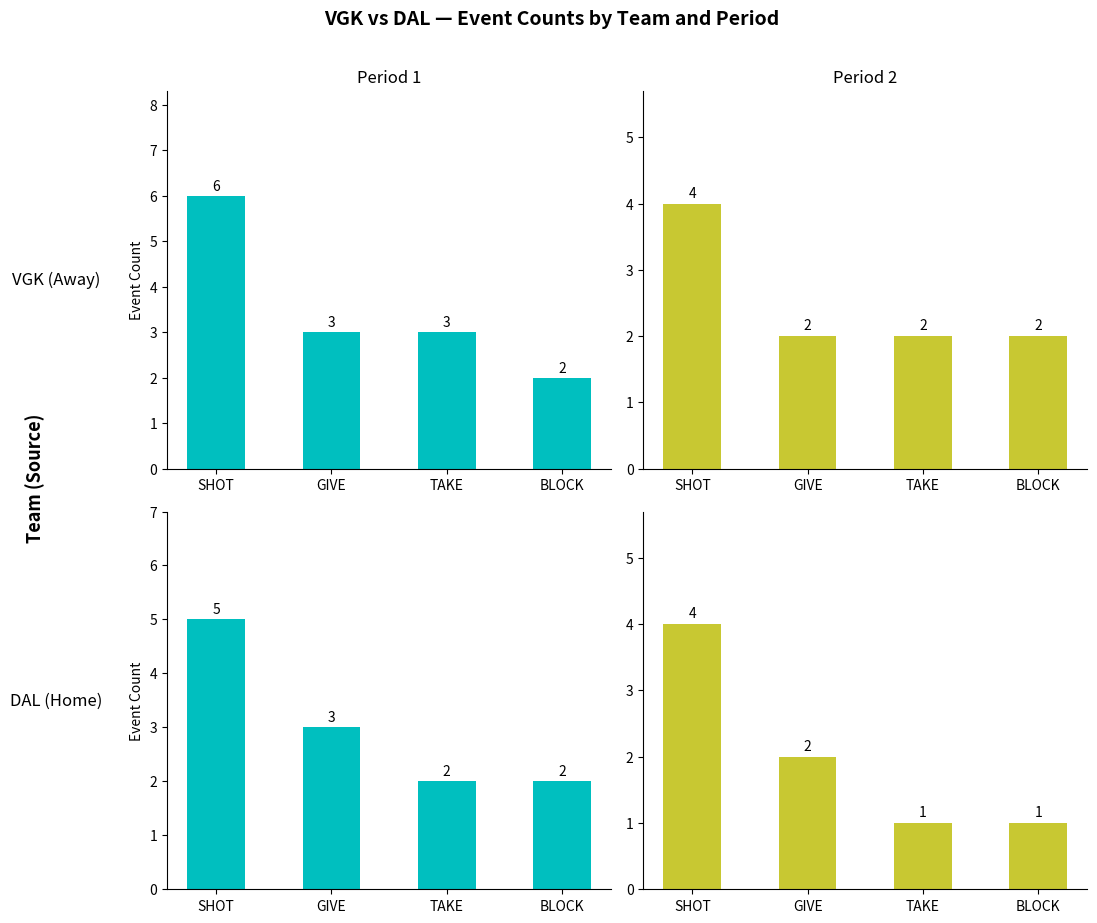

Between GIVE and BLOCK, which series saw the biggest shift?

Period 1